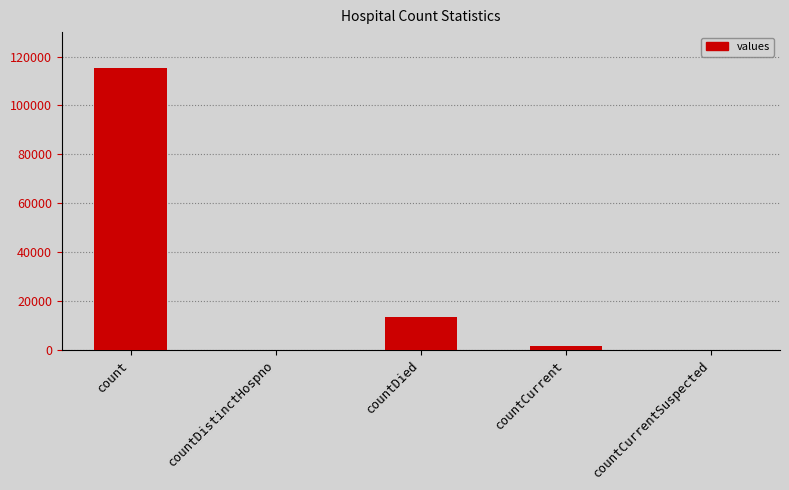

Reading left to right, list all the values displayed in this chart.

count=115379	countDistinctHospno=0	countDied=13343	countCurrent=1383	countCurrentSuspected=0